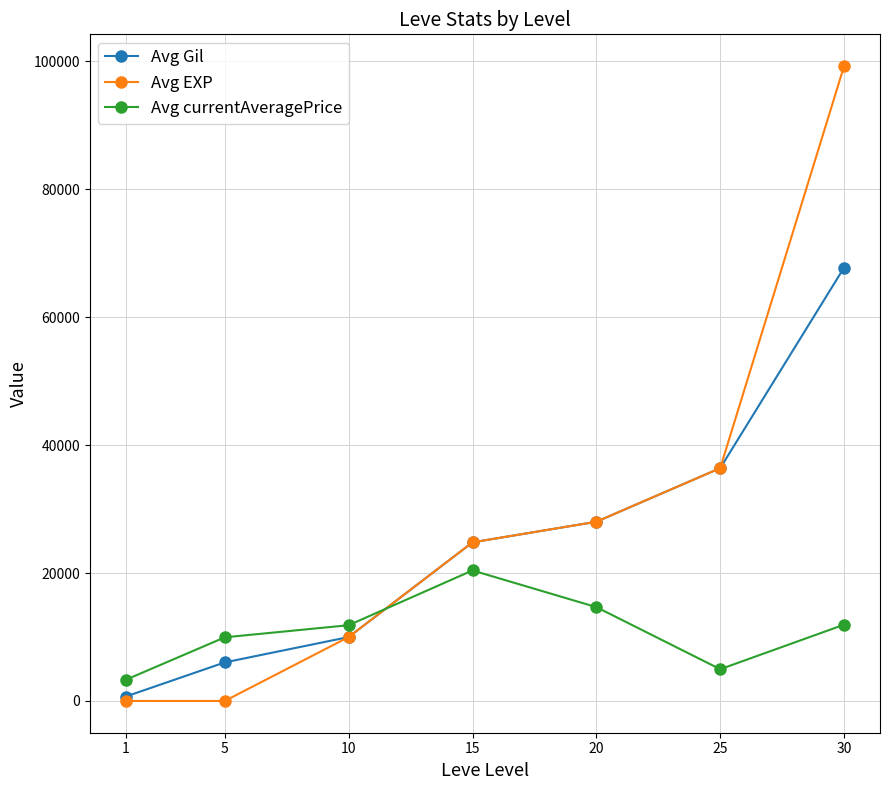

Does the chart display data point markers on the line(s)?

Yes